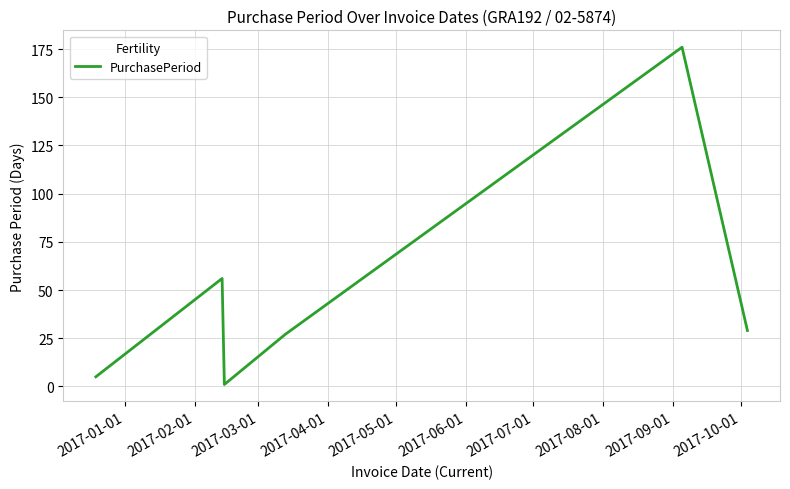

How many interior local valleys (lower than both neighbors) does the data have?

1